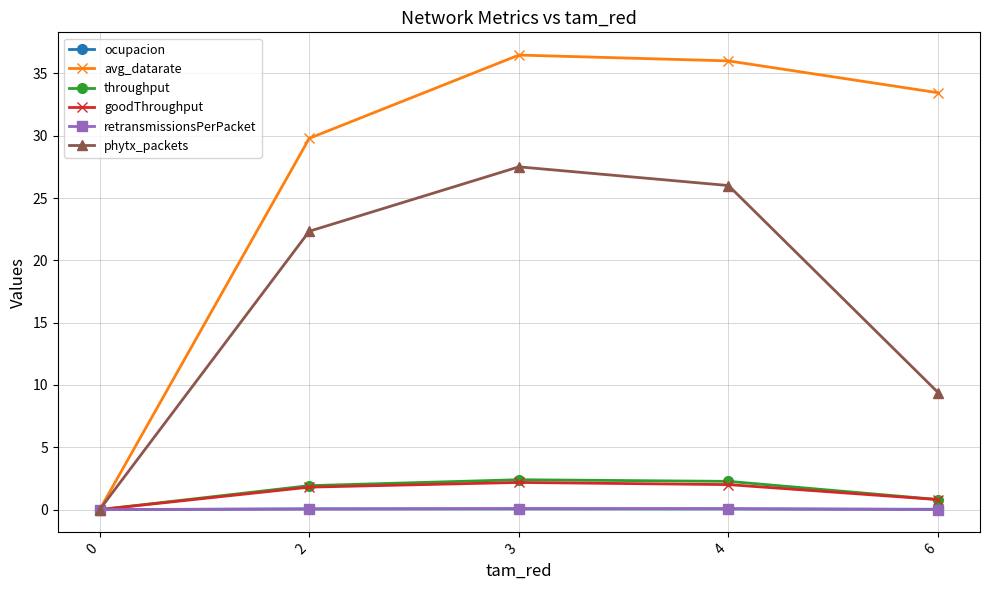

What is the sum of all goodThroughput values?

6.8